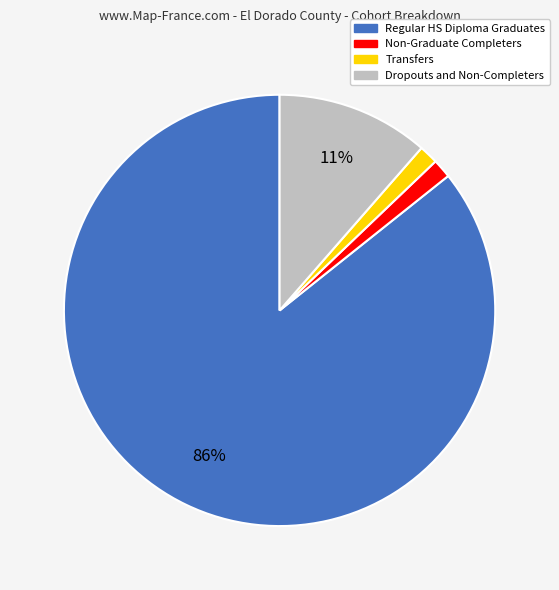

Does Transfers account for over 50% of the chart?

No